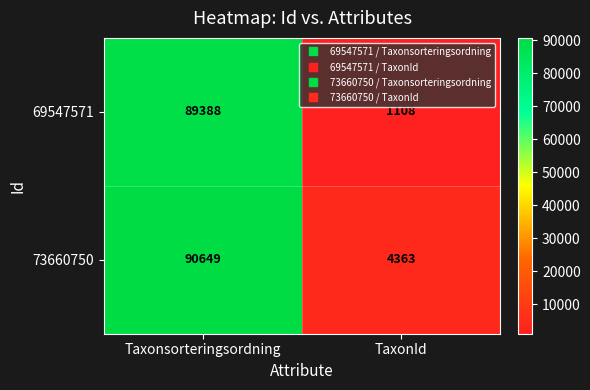

What is the maximum value for 69547571?

89388